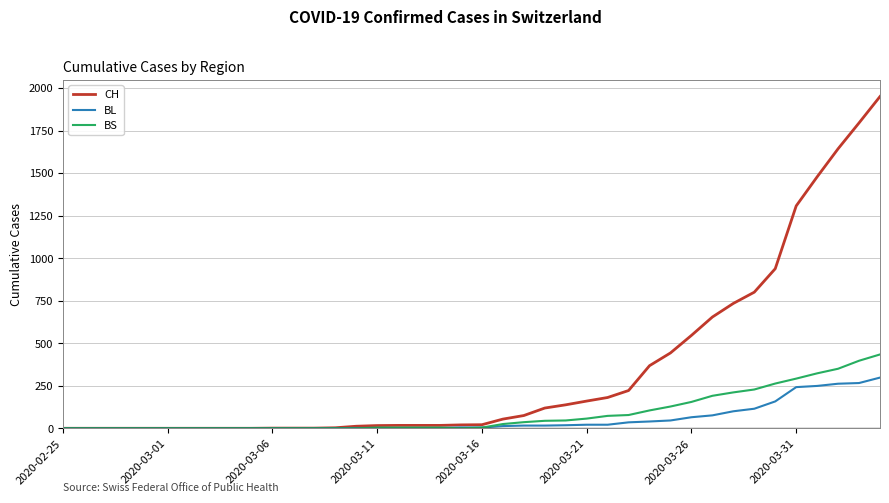

Which series has the widest spread of values?

CH